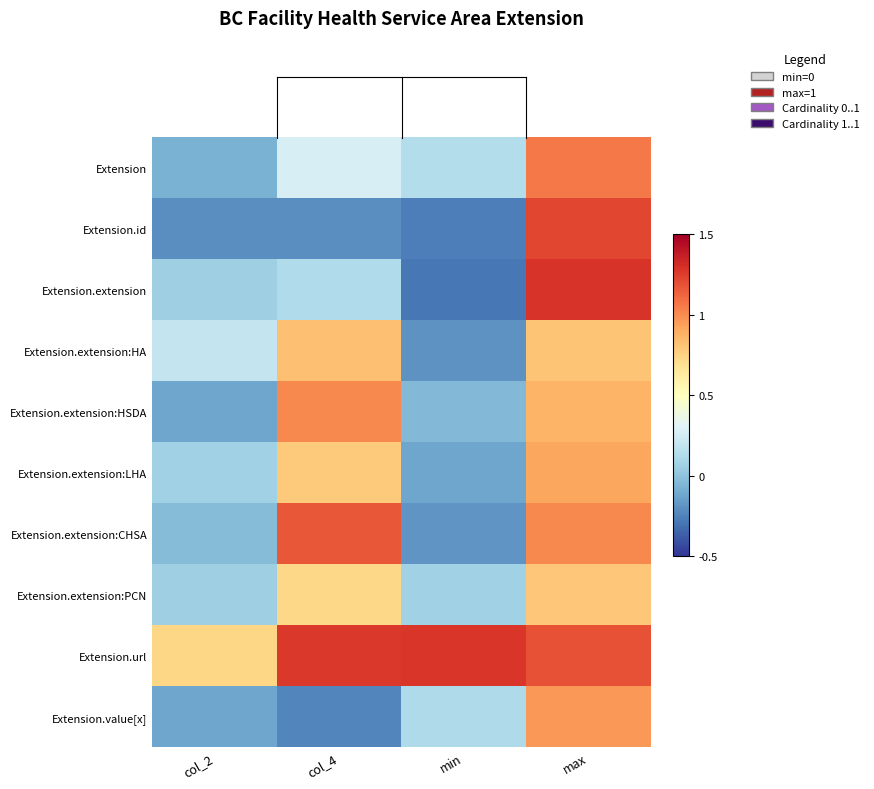

Which series has the largest total across all categories?

Extension.url